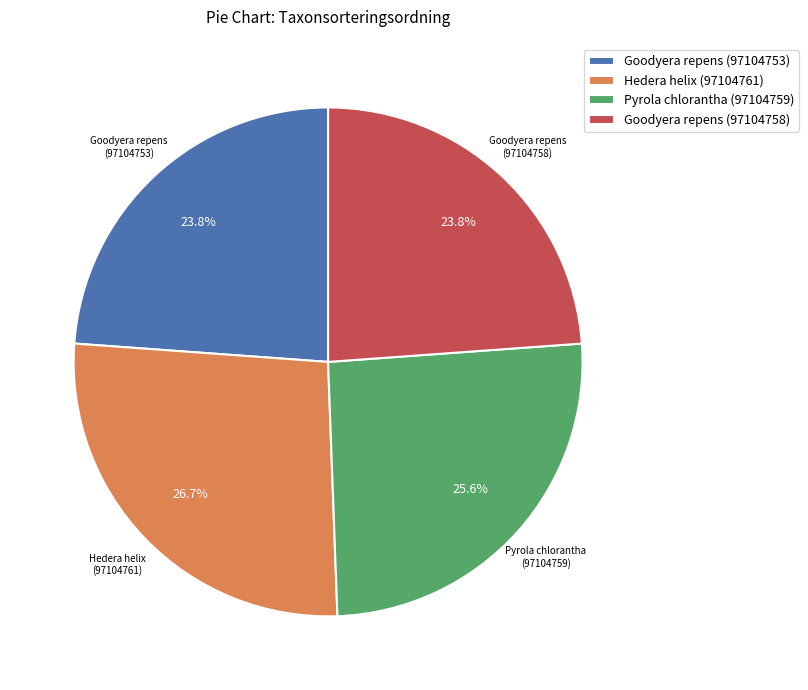

Approximately how many times larger is the value at Goodyera repens (97104753) compared to Pyrola chlorantha (97104759)?

0.9